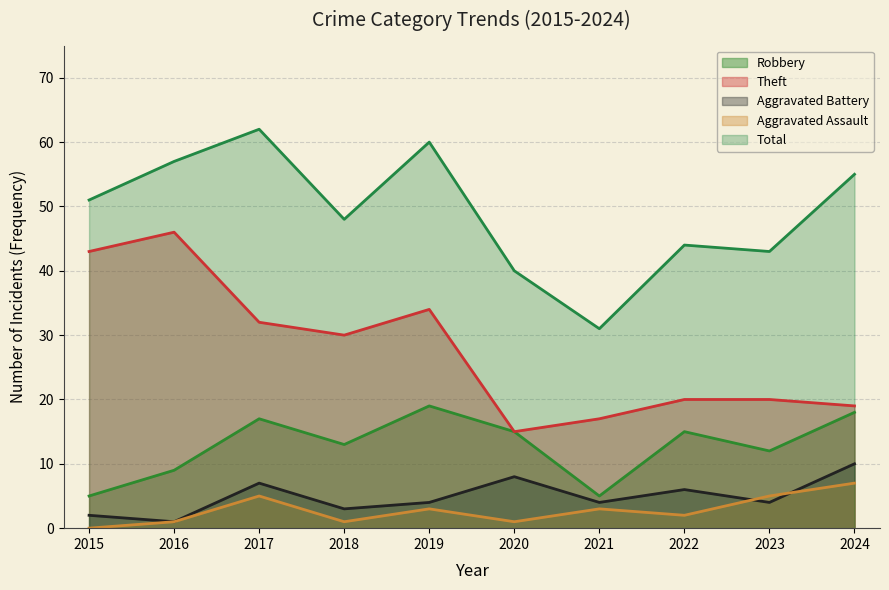

Is the value of Theft at 2015 greater than the value of Aggravated Assault at 2023?

Yes